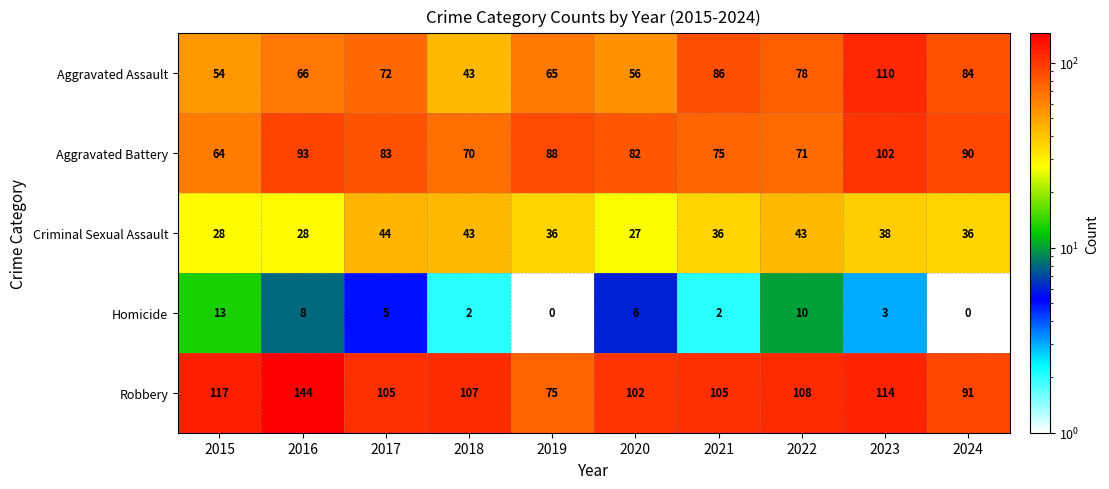

At 2023, list the series in order from smallest to largest.

Homicide, Criminal Sexual Assault, Aggravated Battery, Aggravated Assault, Robbery